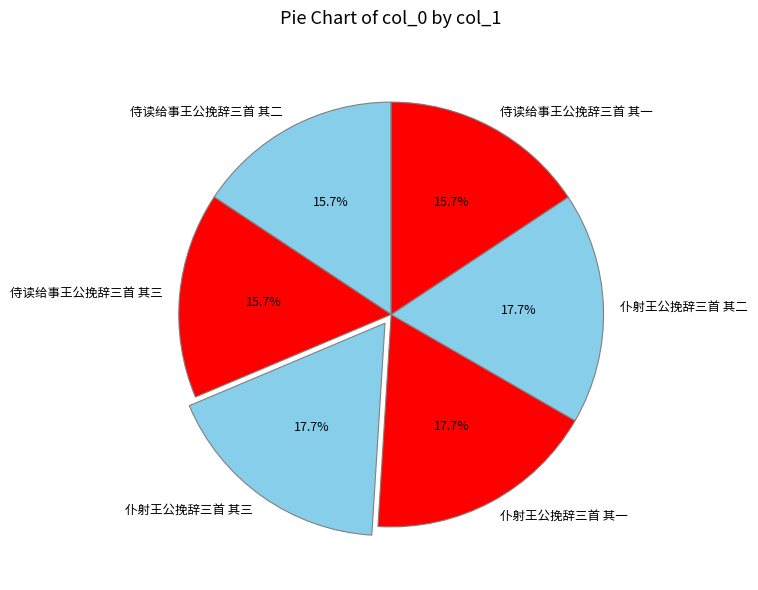

What is the ratio of the value at 仆射王公挽辞三首 其二 to the value at 侍读给事王公挽辞三首 其一?

1.1